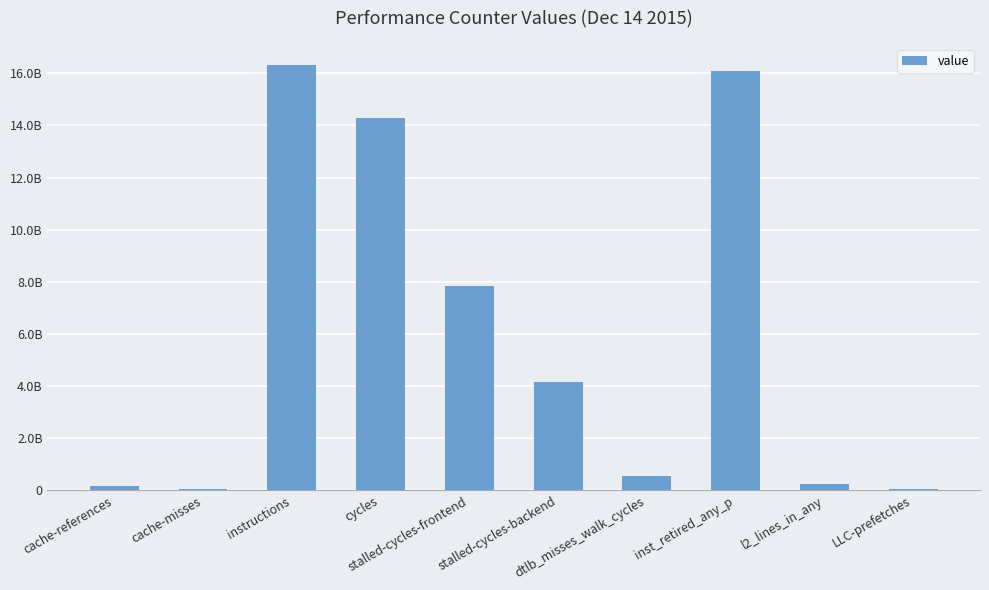

What is the label of the 10th bar from the right?

cache-references